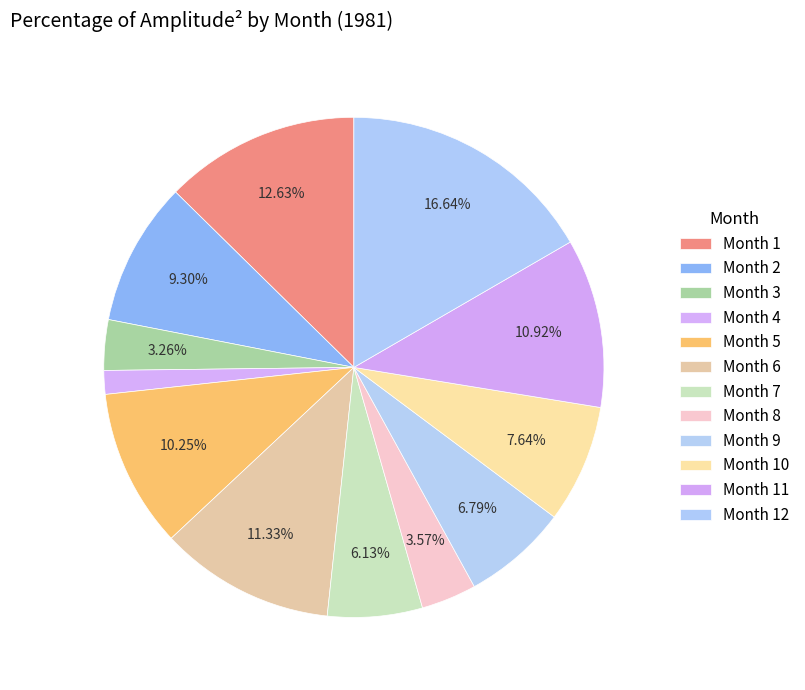

How much of the chart is everything except Month 4?

98.5%